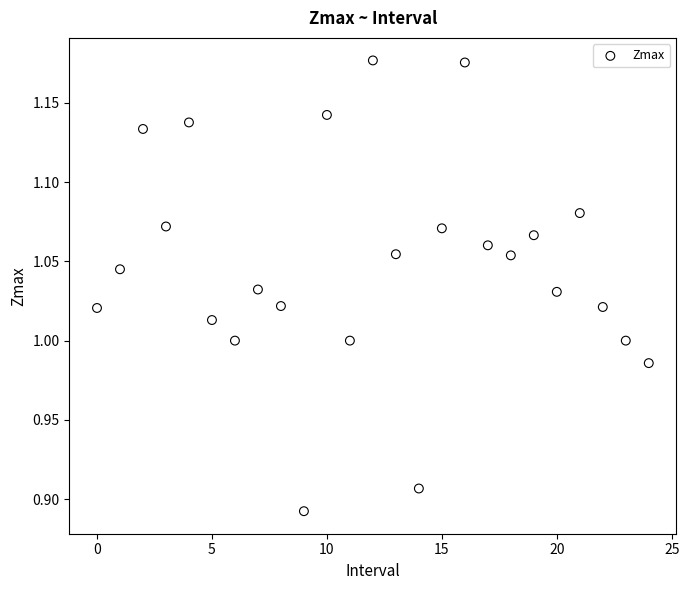

What is the range of Y values (max minus min)?

0.3